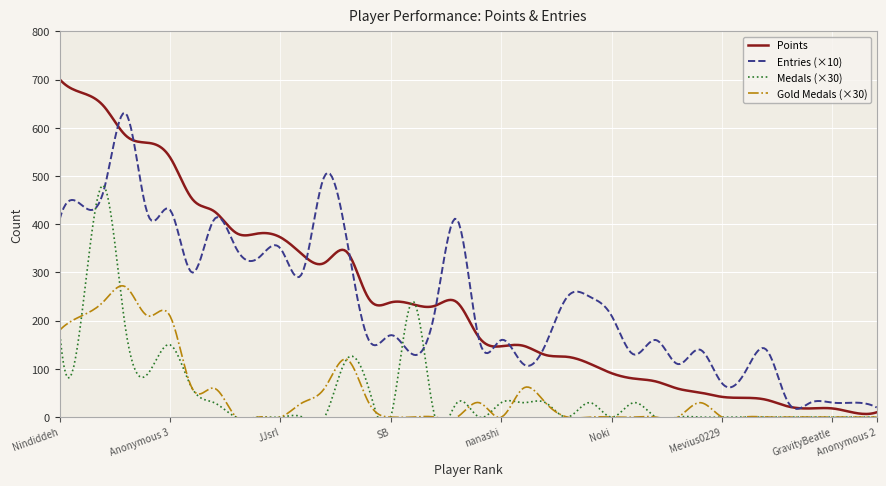

Where does the Entries series first go above 21?

Nindiddeh